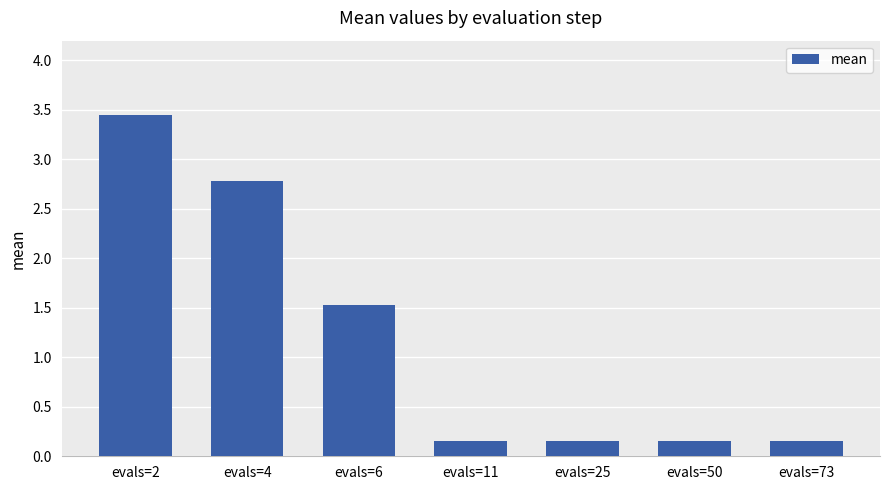

What is the average value?

1.2